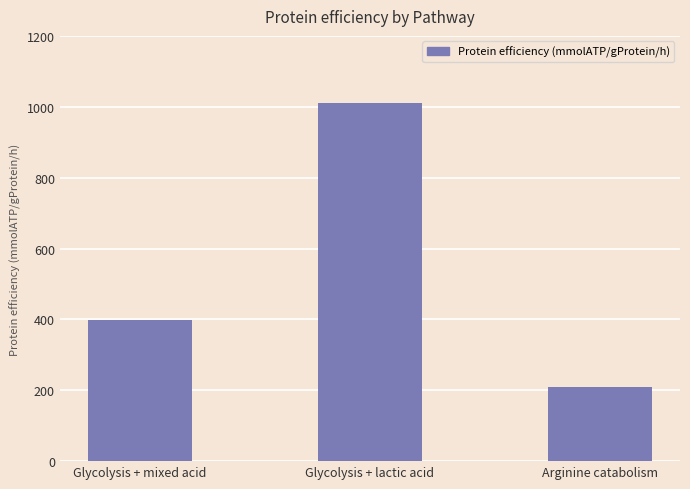

Is it true that the value at Glycolysis + lactic acid is 1010?

True